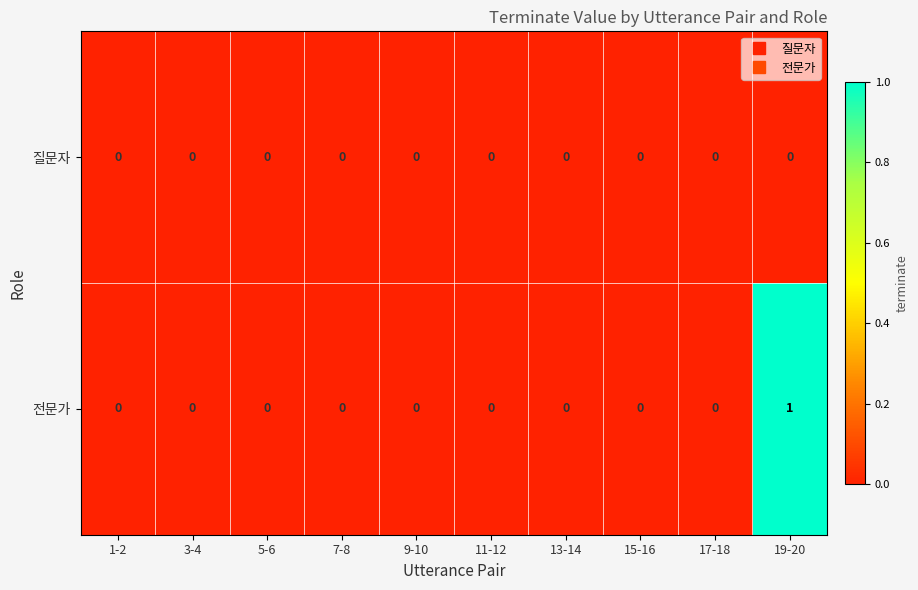

Which label corresponds to the largest value in the chart?

19-20